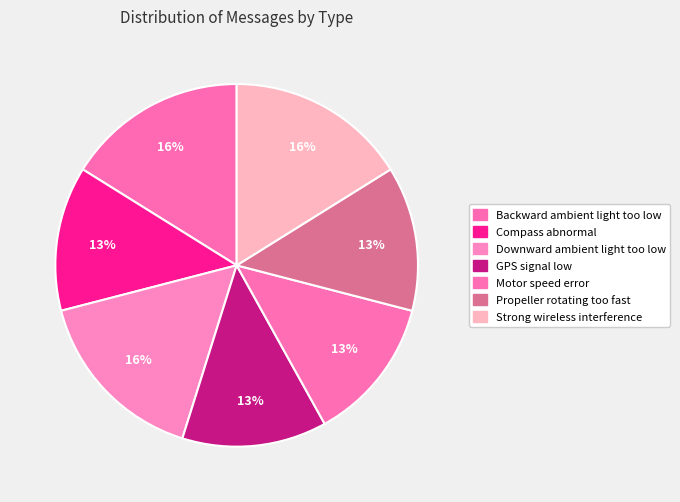

Approximately how many times larger is the value at Downward ambient light too low compared to GPS signal low?

1.2